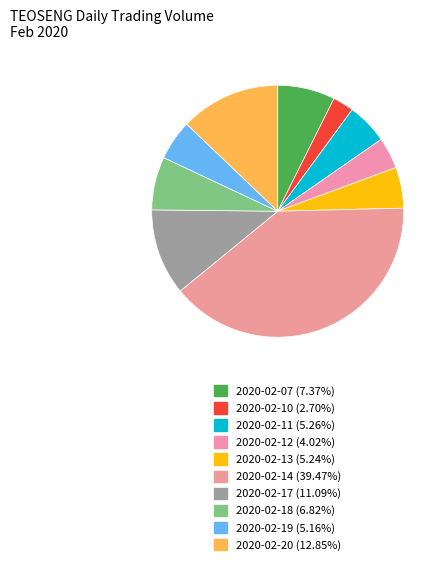

Count the number of slices in the pie.

10